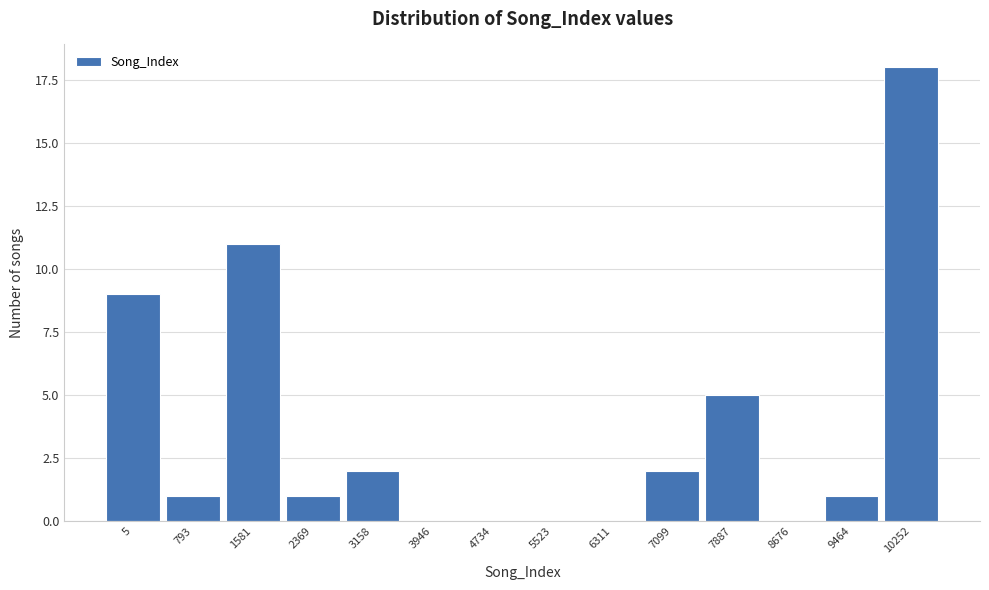

Reading right to left, extract all data points from this chart.

10252=18	9464=1	8676=0	7887=5	7099=2	6311=0	5523=0	4734=0	3946=0	3158=2	2369=1	1581=11	793=1	5=9